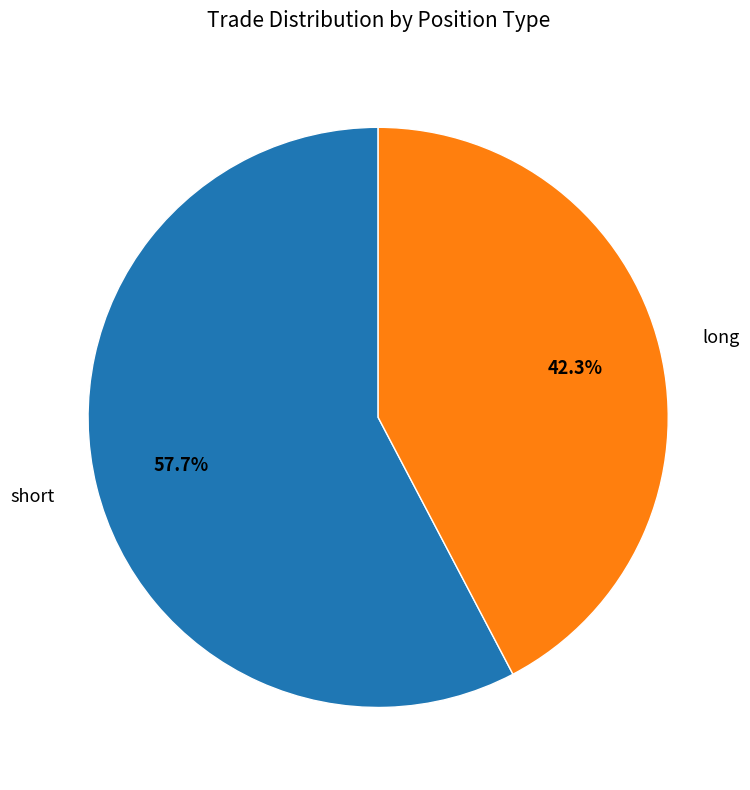

Combined, what portion of the pie is short and long?

100.0%